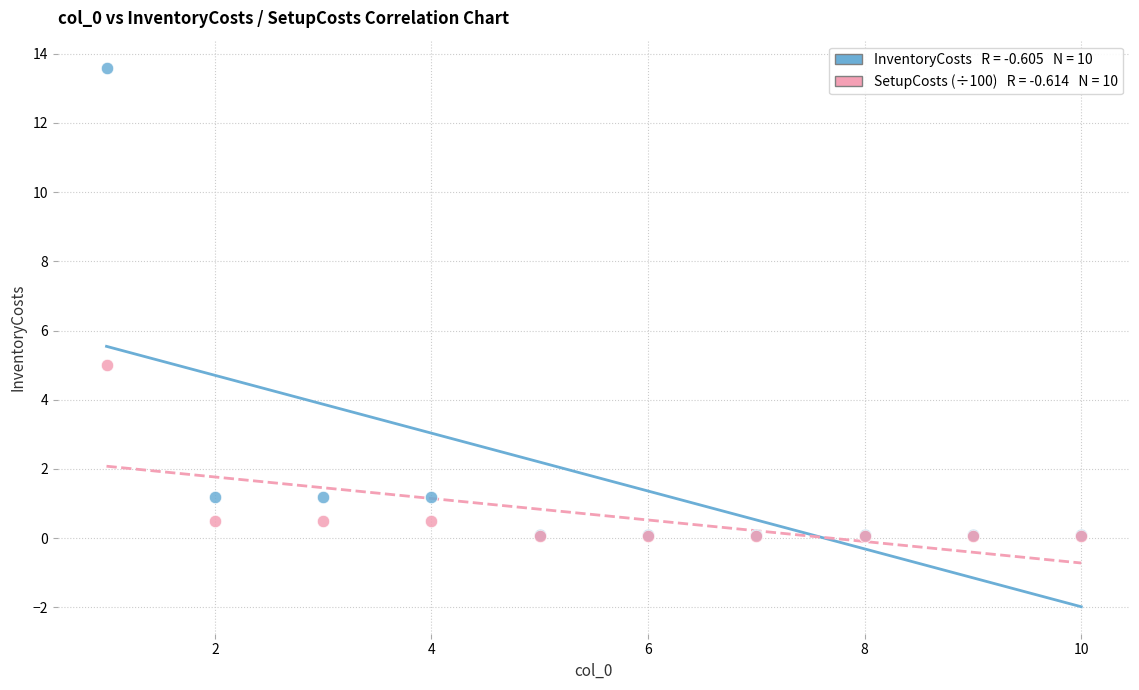

Across all series, what Y value is closest to 6?

5.0